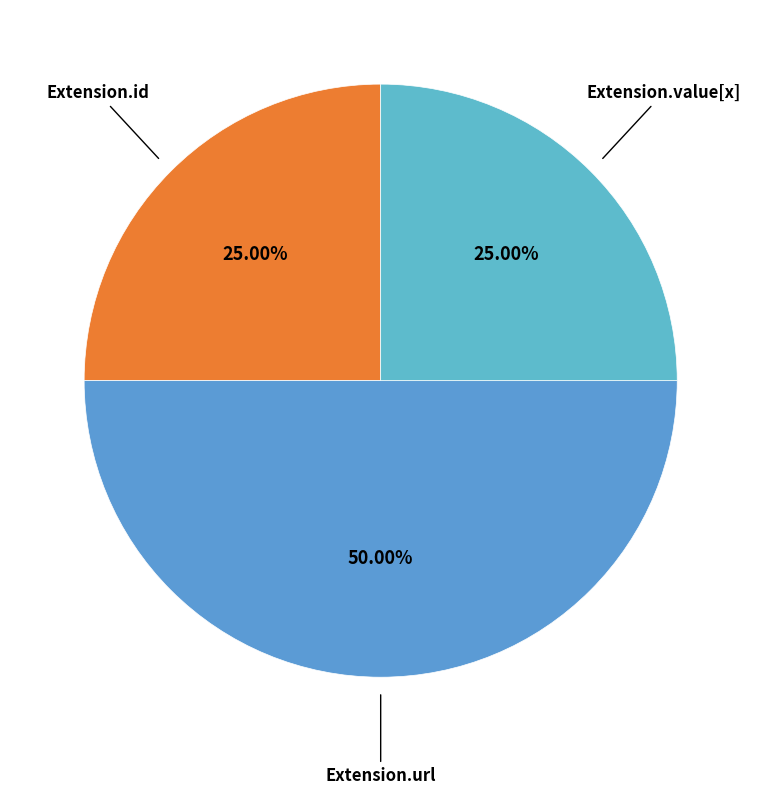

What is the ratio of the value at Extension.id to the value at Extension.value[x]?

1.0